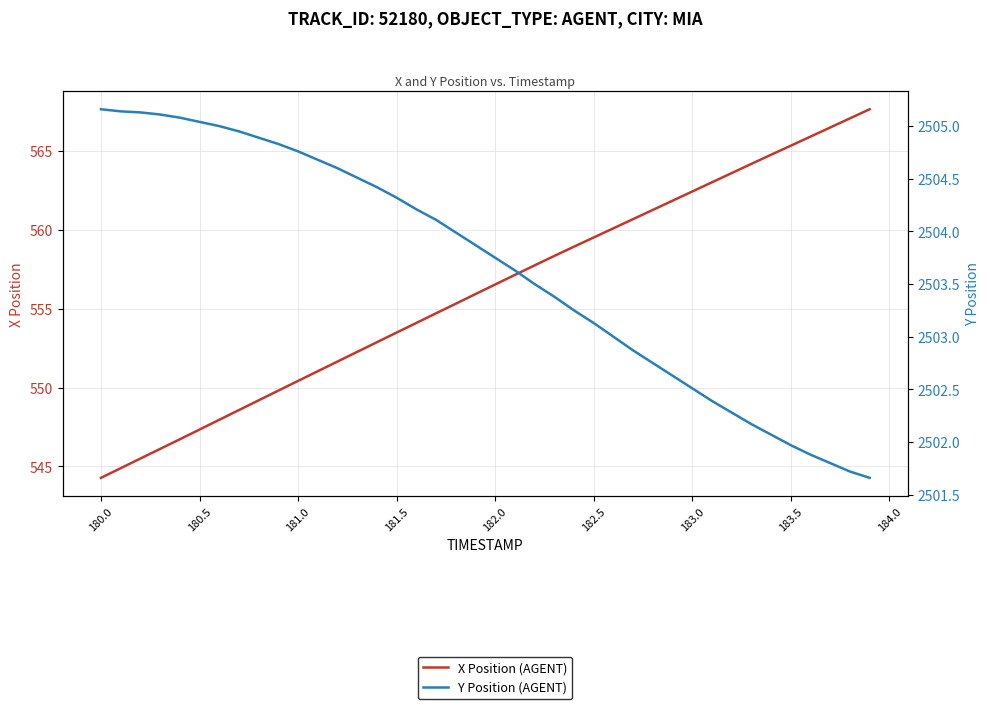

Does the chart display data point markers on the line(s)?

No